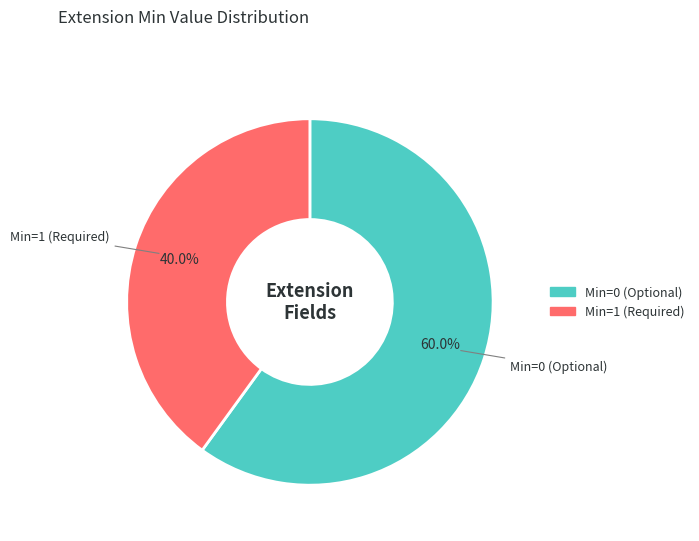

Is there a majority slice in this chart?

Yes